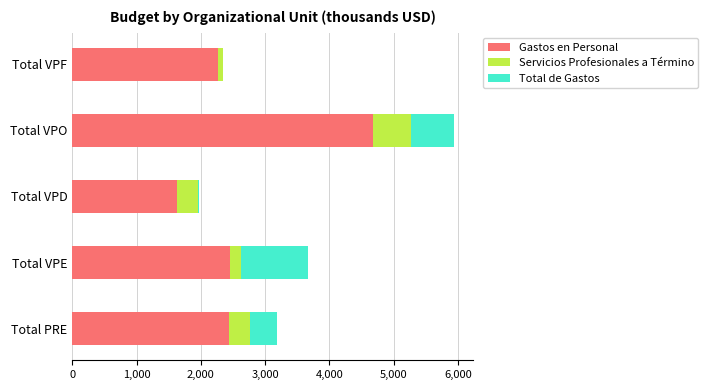

What is the maximum value for Gastos en Personal?

4686.2